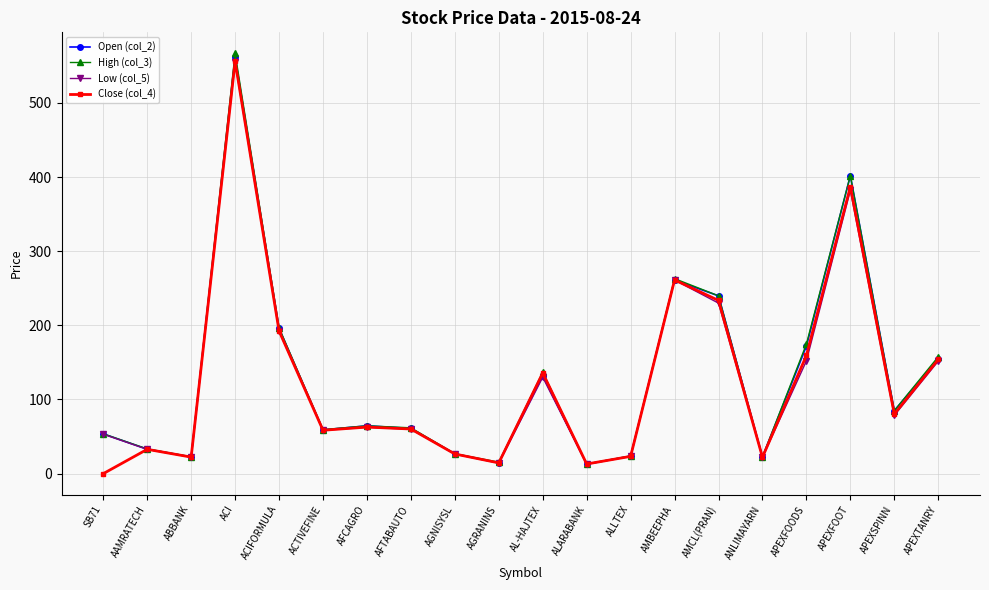

What is the value of the Open (col_2) point at the 20th from the left?

155.1